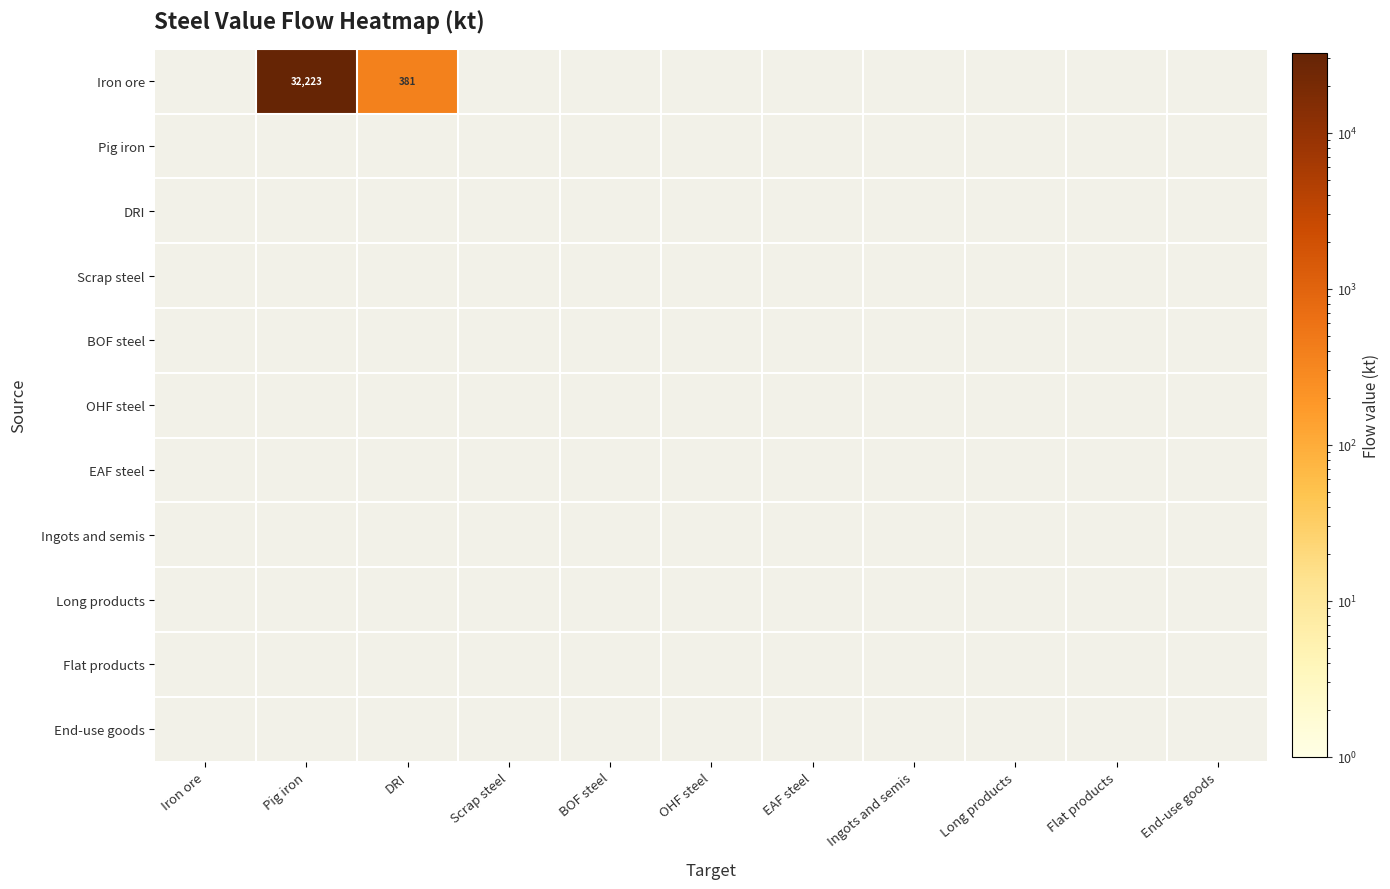

List the labels in order of Scrap steel value, largest first.

Iron ore, Pig iron, DRI, Scrap steel, BOF steel, OHF steel, EAF steel, Ingots and semis, Long products, Flat products, End-use goods